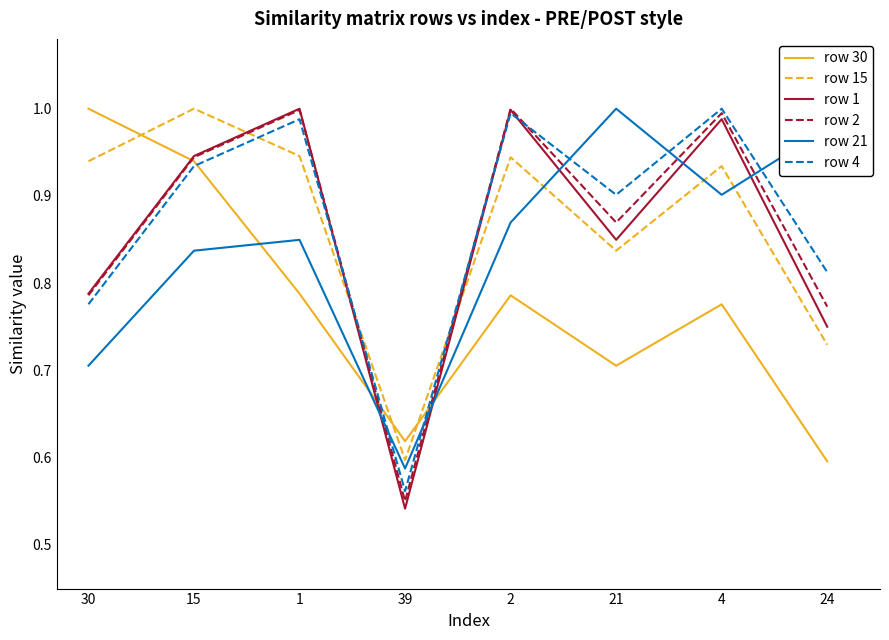

Which category has the highest value in the row 15 series?

15